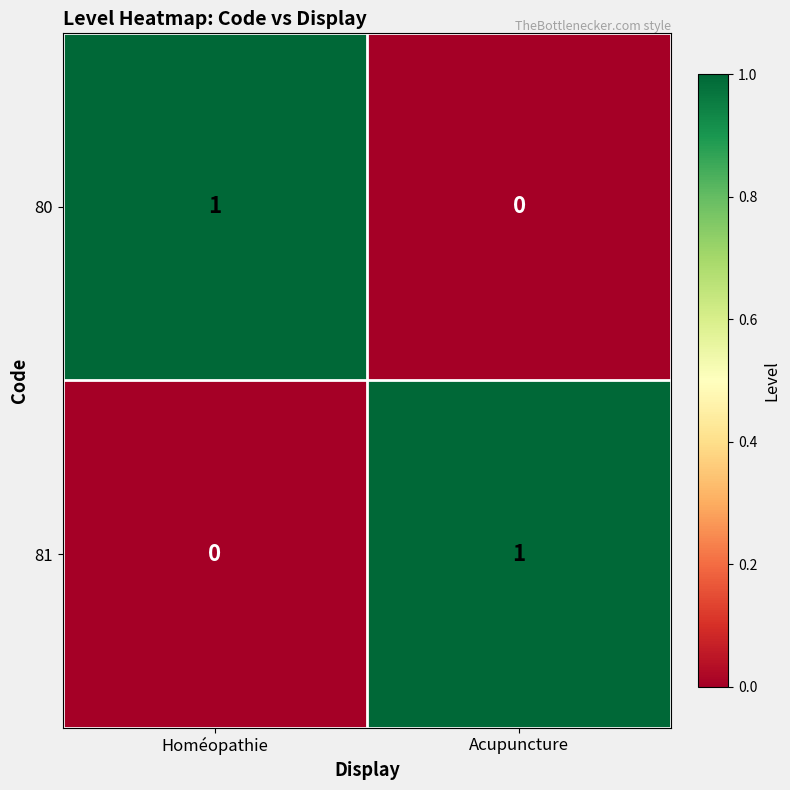

Reading left to right, extract all data points from this chart.

80: Homéopathie=1	Acupuncture=0
81: Homéopathie=0	Acupuncture=1